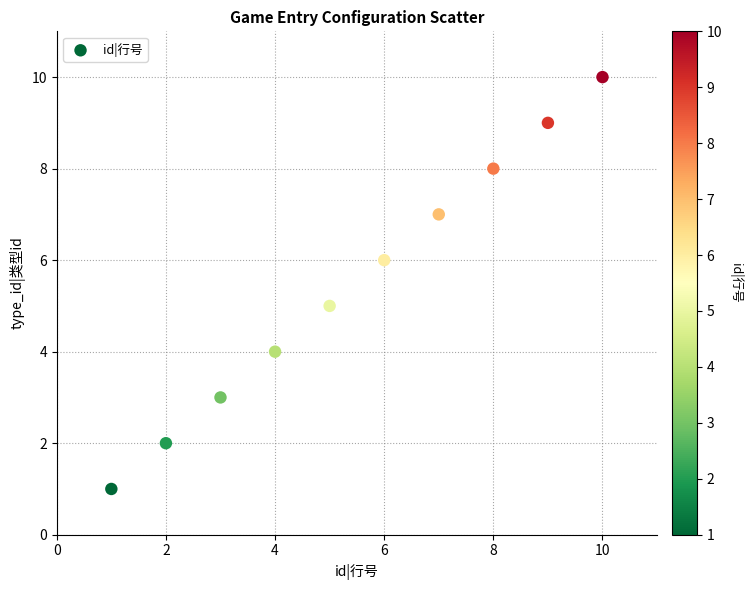

What is the range of Y values (max minus min)?

9